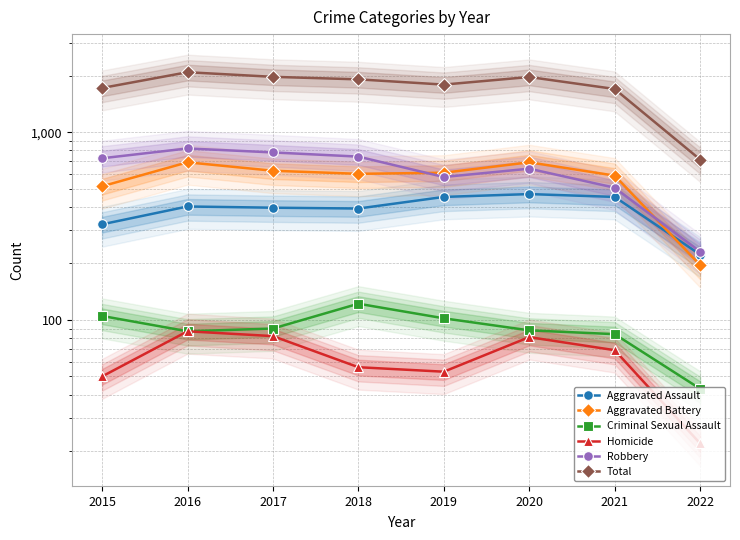

How many data points in Criminal Sexual Assault are less than 90?

4